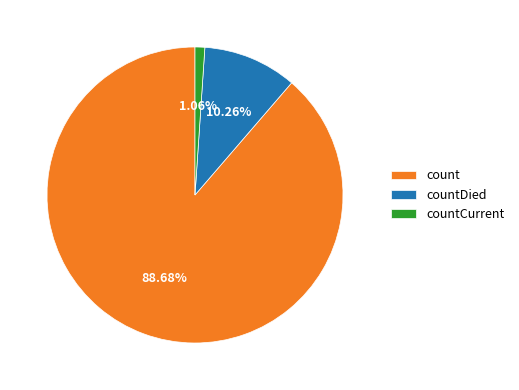

To the nearest percent, what is the difference between the countDied and countCurrent slice percentages?

9%